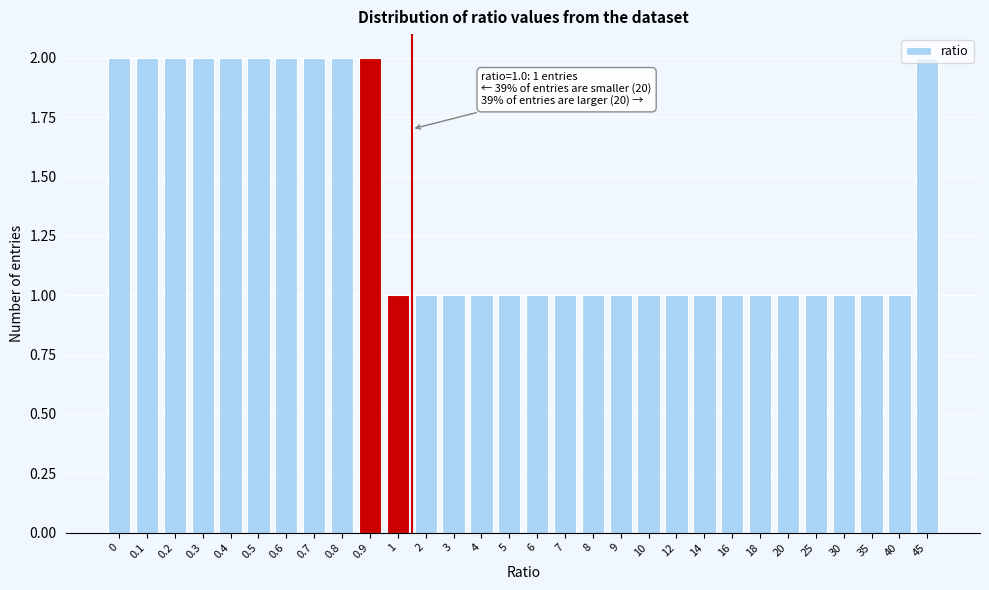

What is the sum of all values?

41